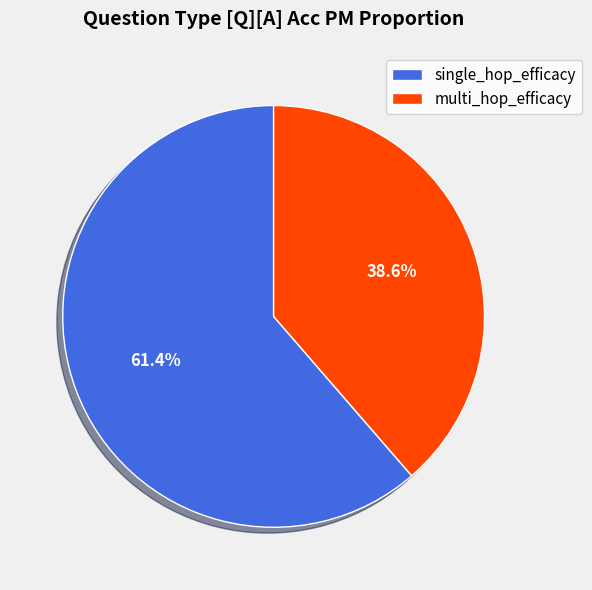

Rank the categories by value from lowest to highest.

multi_hop_efficacy, single_hop_efficacy